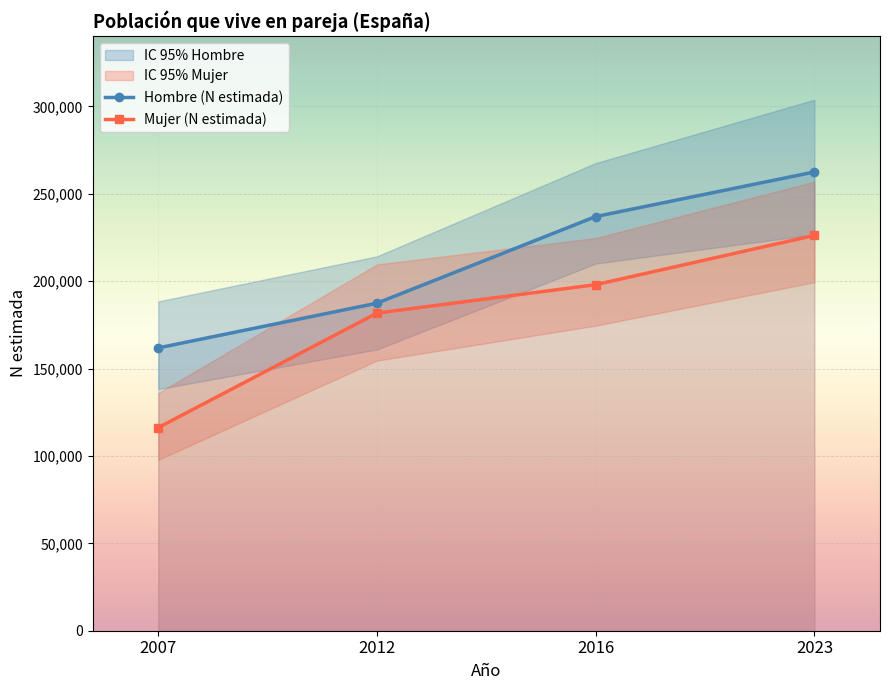

Between 2007 and 2016, which is larger?

2016